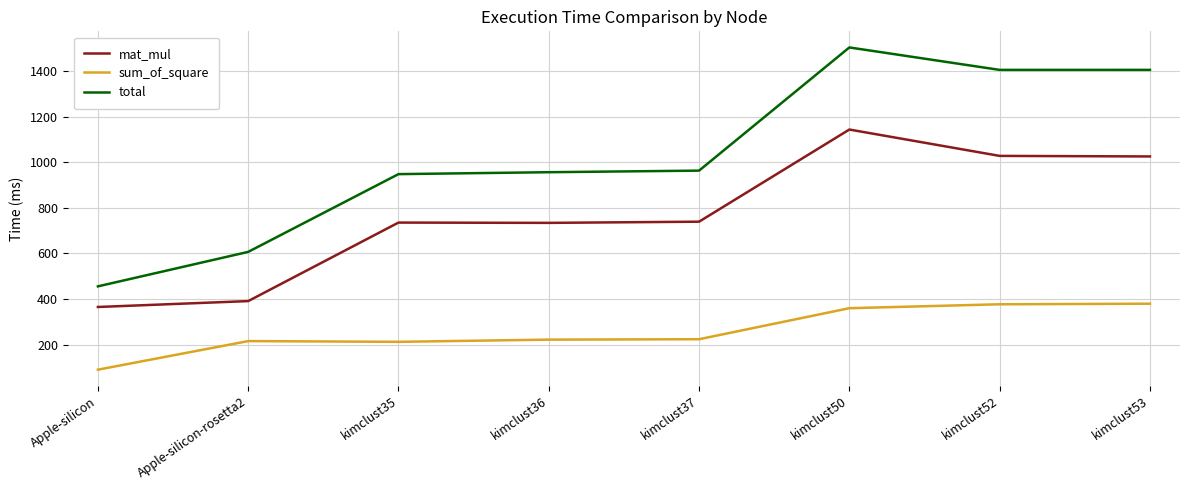

True or false: mat_mul and sum_of_square cross at least once.

False